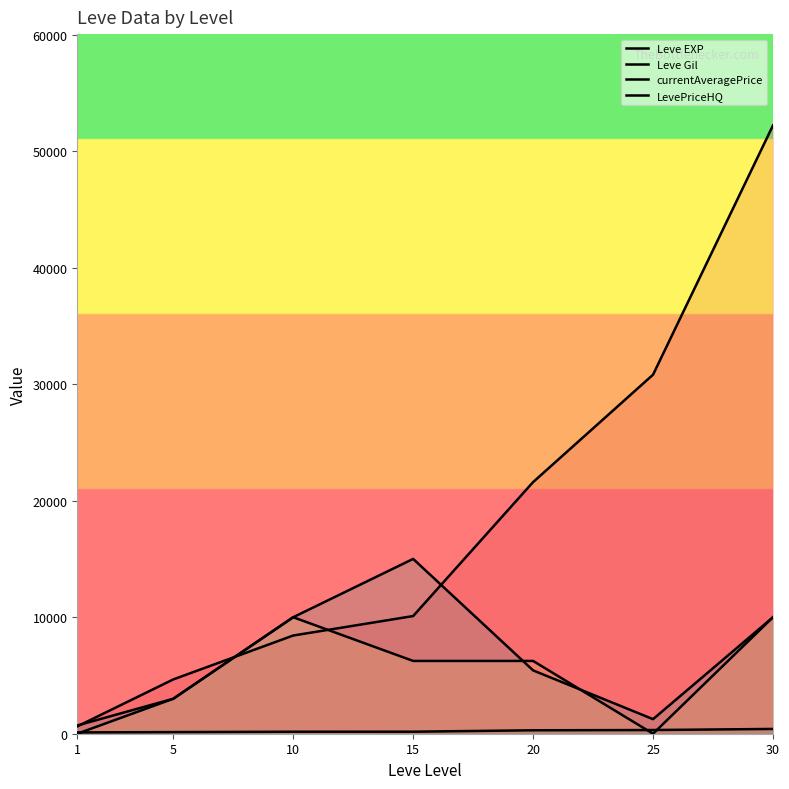

Which category has the highest value across all series?

30